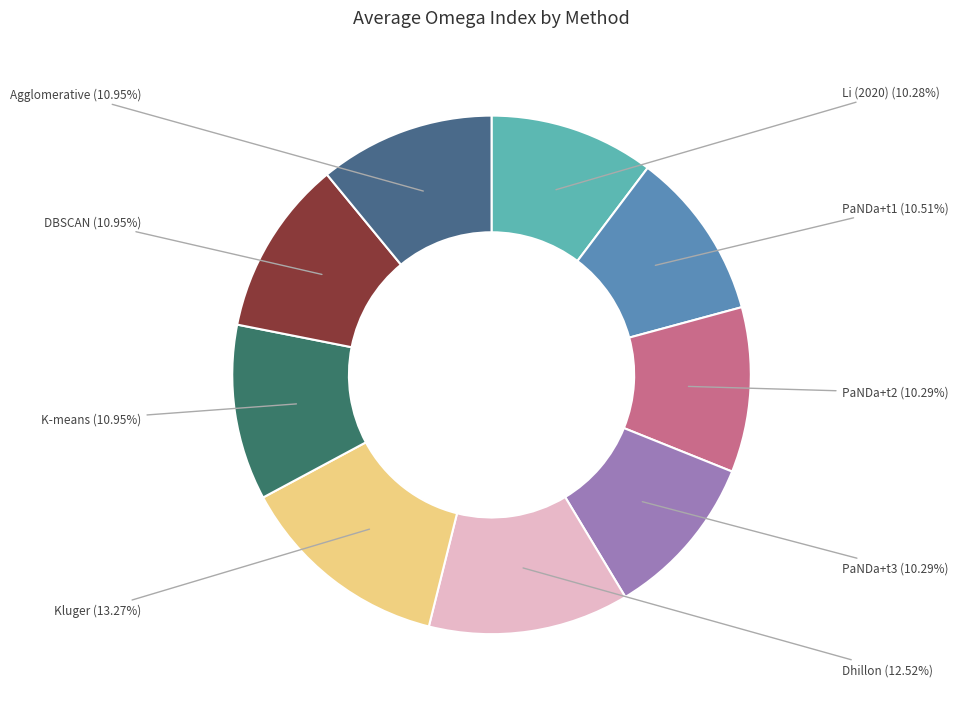

To the nearest percent, what is the combined percentage of K-means and Li (2020)?

21%